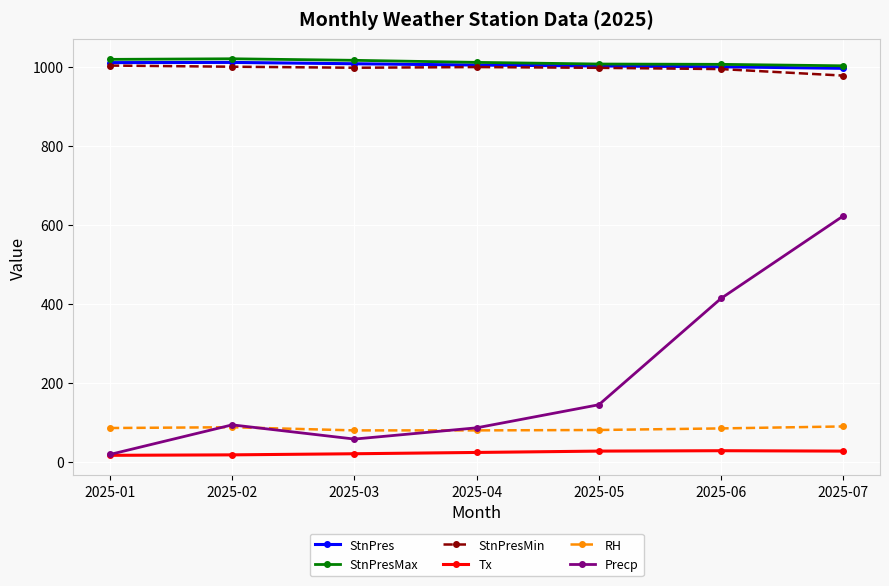

True or false: StnPres and Tx cross at least once.

False